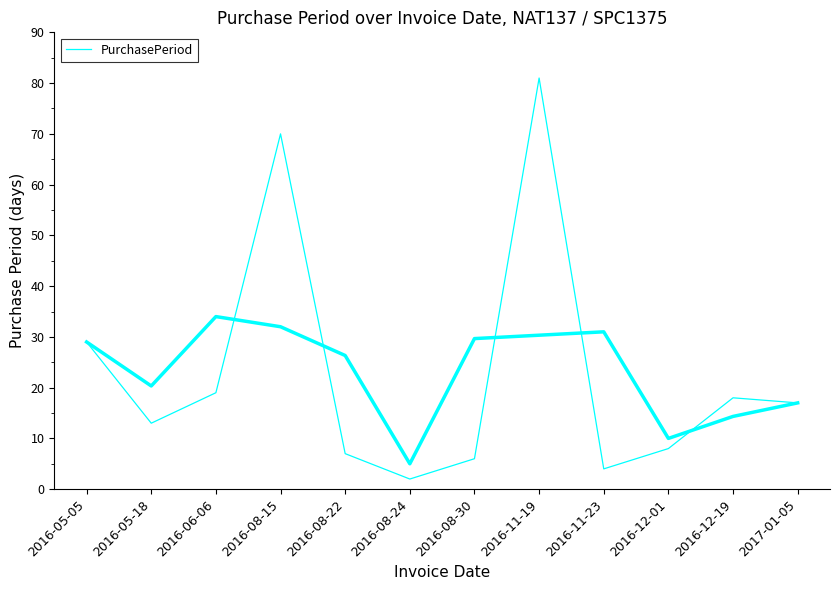

Reading right to left, what are all the values shown in this chart?

2017-01-05=17	2016-12-19=18	2016-12-01=8	2016-11-23=4	2016-11-19=81	2016-08-30=6	2016-08-24=2	2016-08-22=7	2016-08-15=70	2016-06-06=19	2016-05-18=13	2016-05-05=29